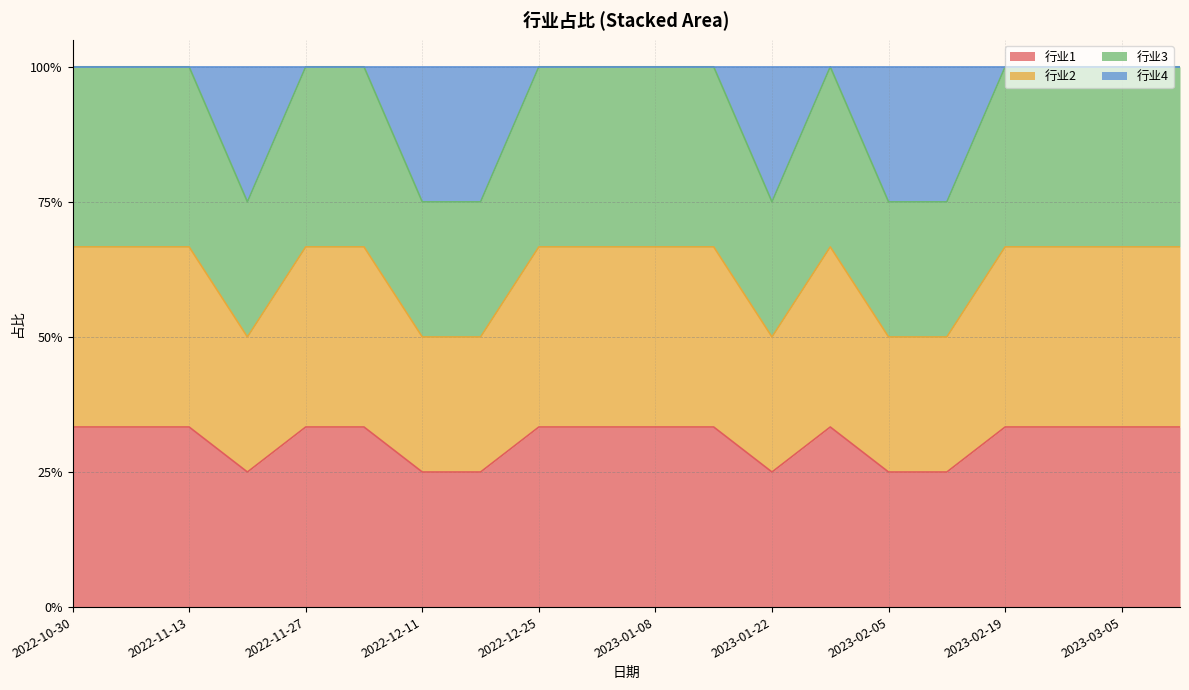

Is the value of 行业1 at 2022-11-27 greater than the value of 行业3 at 2023-01-29?

No